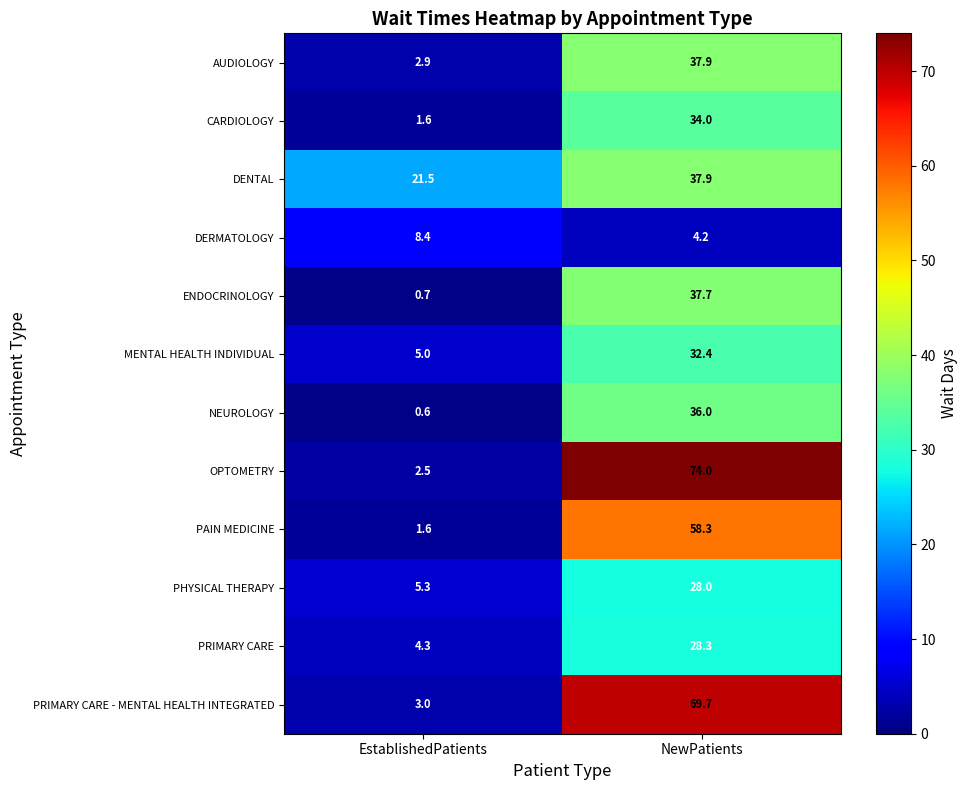

Rank the categories by PRIMARY CARE value from lowest to highest.

EstablishedPatients, NewPatients